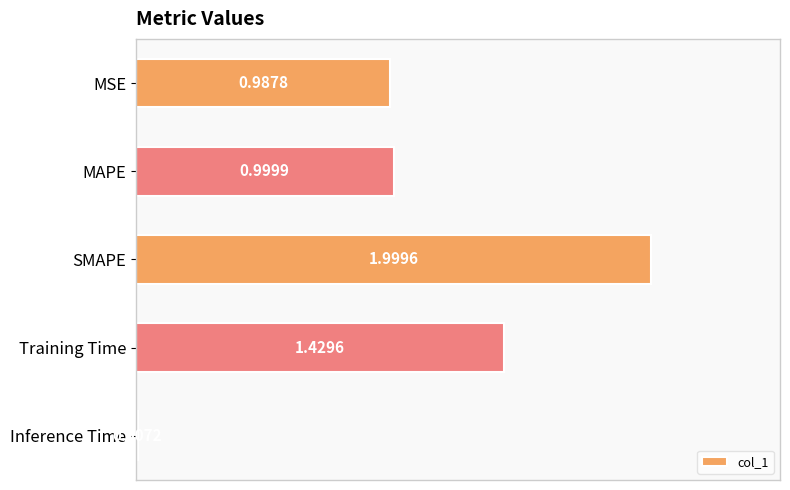

Where is the data nearest to the value 1?

MAPE